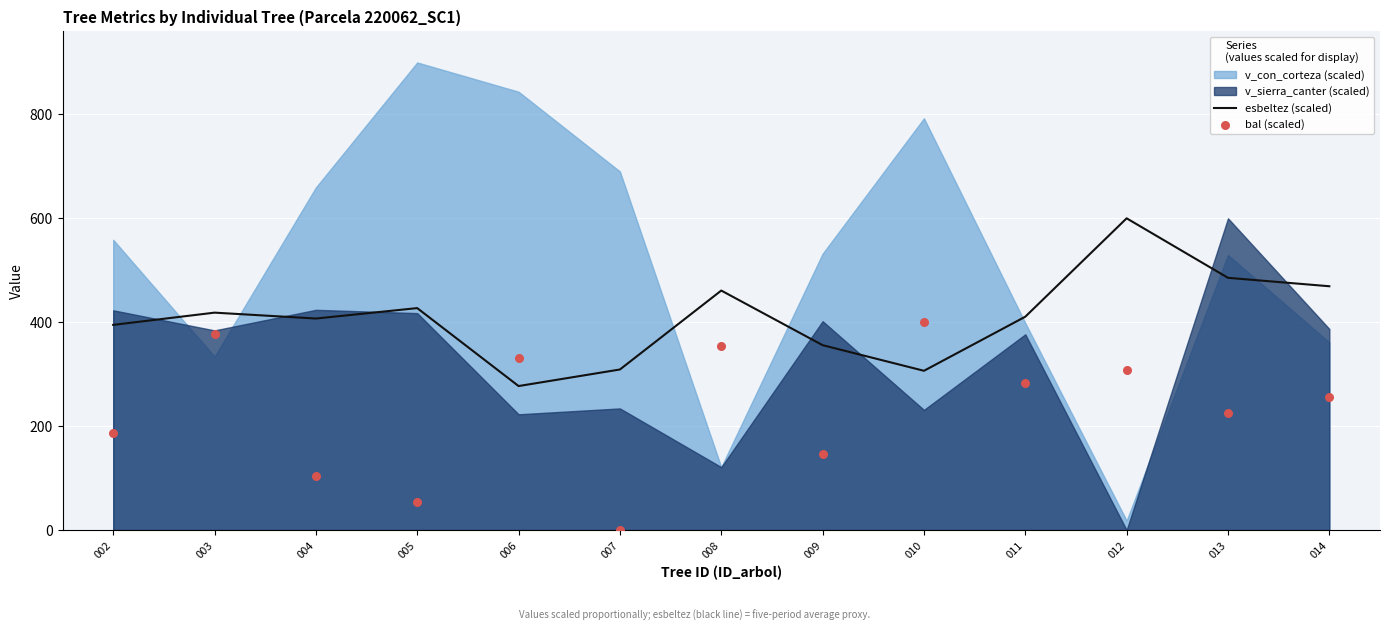

Which series contains the highest Y value?

esbeltez (scaled)